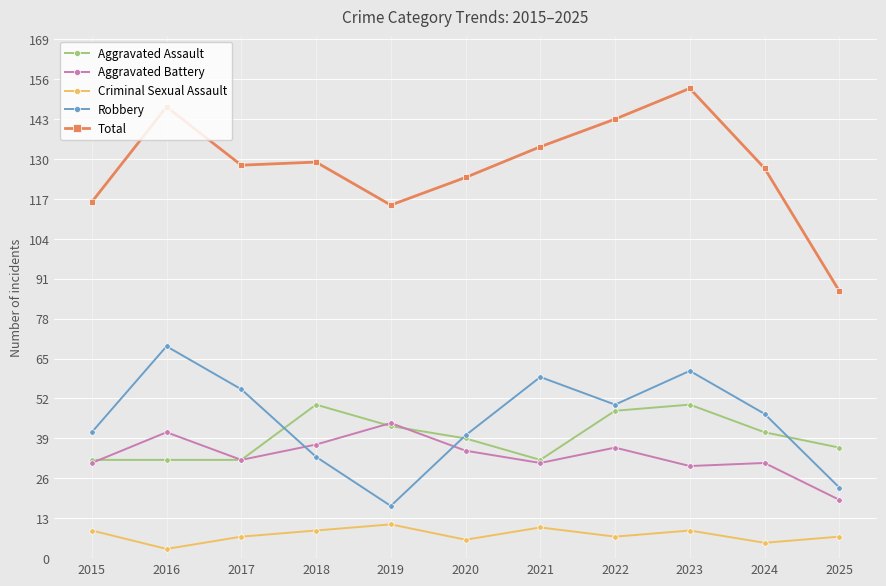

What are all the series names shown in the legend?

Aggravated Assault, Aggravated Battery, Criminal Sexual Assault, Robbery, Total